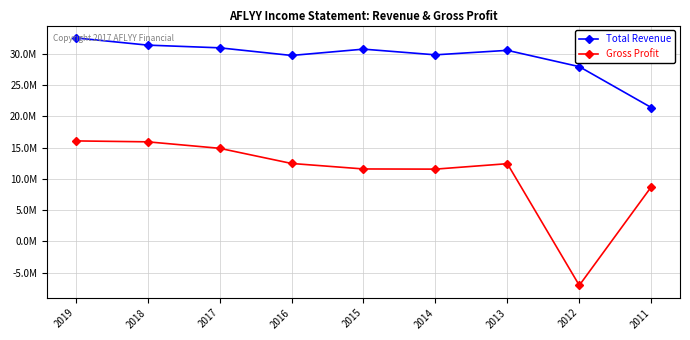

List the series in order of their peak value, highest first.

Total Revenue, Gross Profit